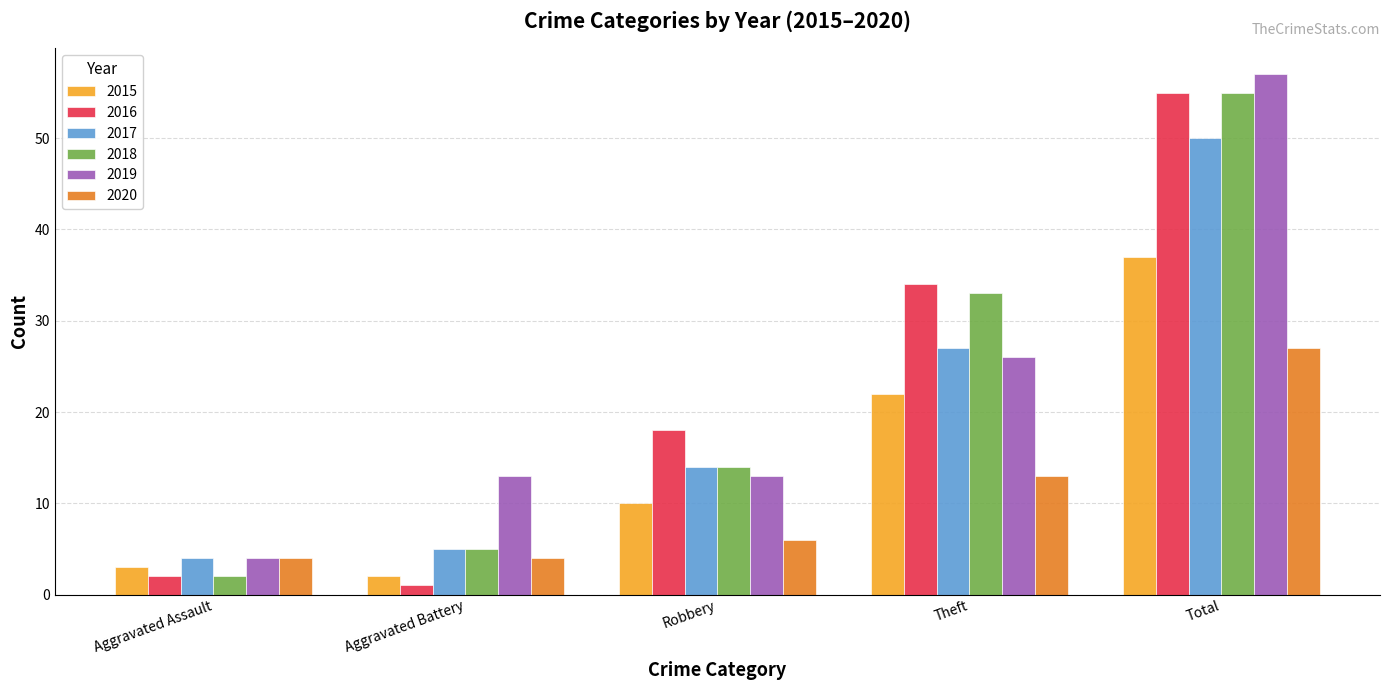

Rank the series at Theft from highest to lowest value.

2016, 2018, 2017, 2019, 2015, 2020